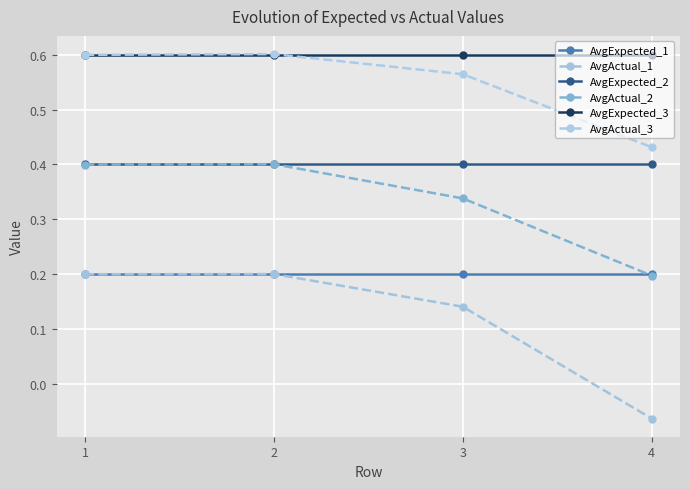

Between 2 and 3, which is larger?

2